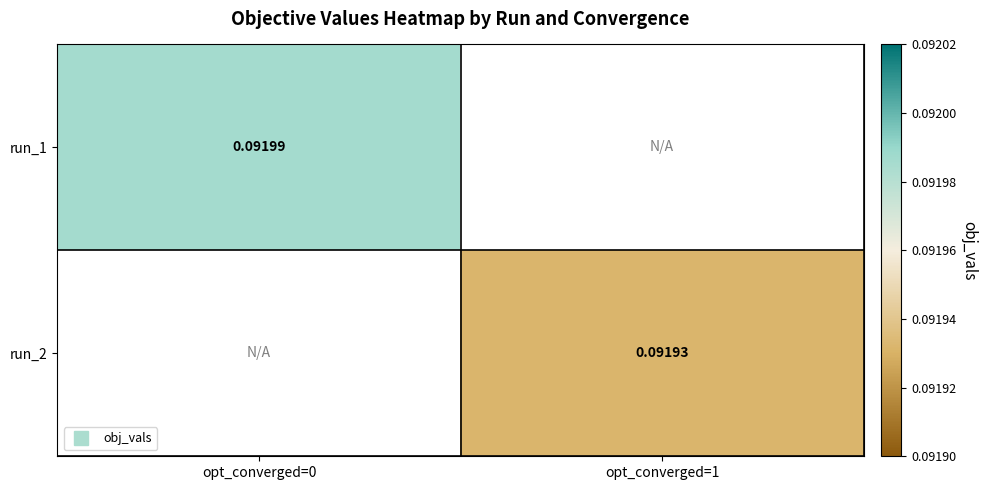

True or false: run_1 has a value of 0.1 at opt_converged=0.

True